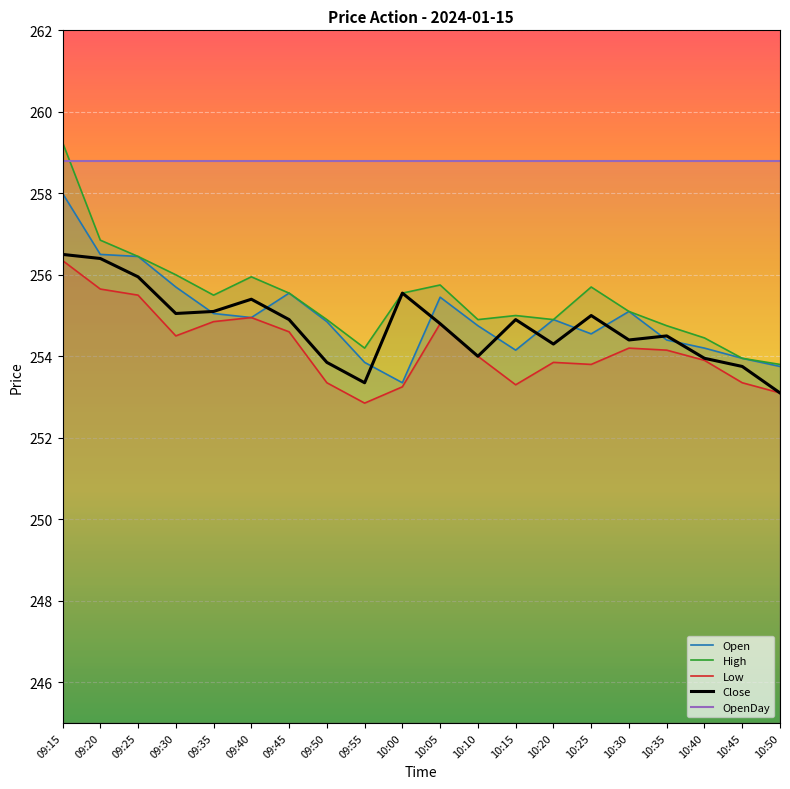

Rank the categories by Open value from lowest to highest.

10:00, 10:50, 09:55, 10:45, 10:15, 10:40, 10:35, 10:25, 10:10, 09:50, 10:20, 09:40, 09:35, 10:30, 10:05, 09:45, 09:30, 09:25, 09:20, 09:15